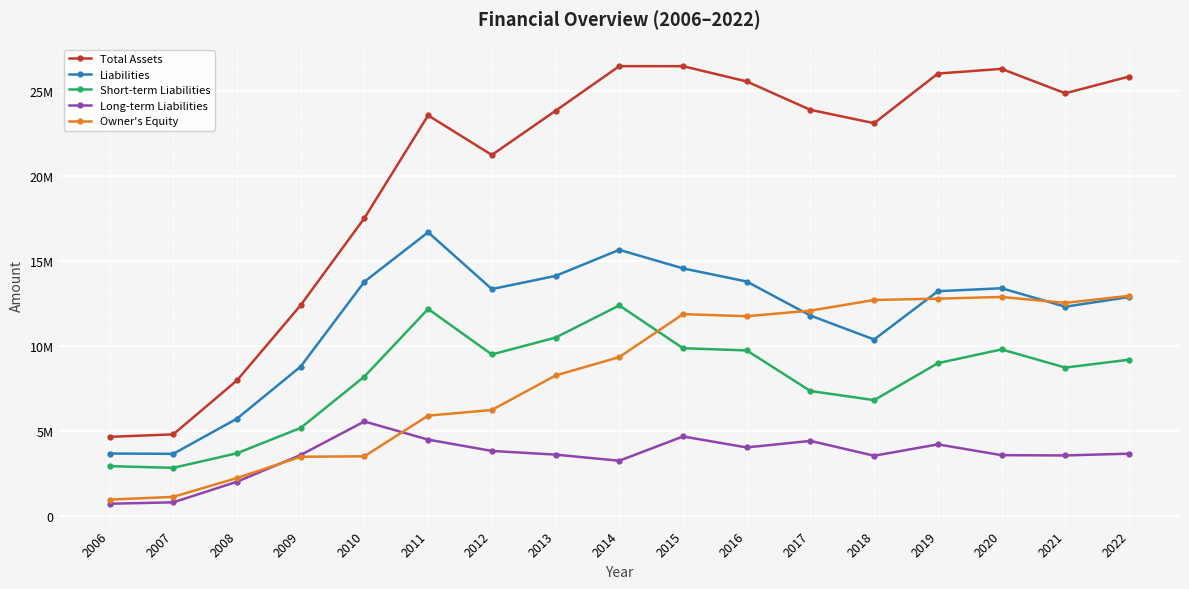

Rank the series by their maximum value, from lowest to highest.

Long-term Liabilities, Short-term Liabilities, Owner's Equity, Liabilities, Total Assets